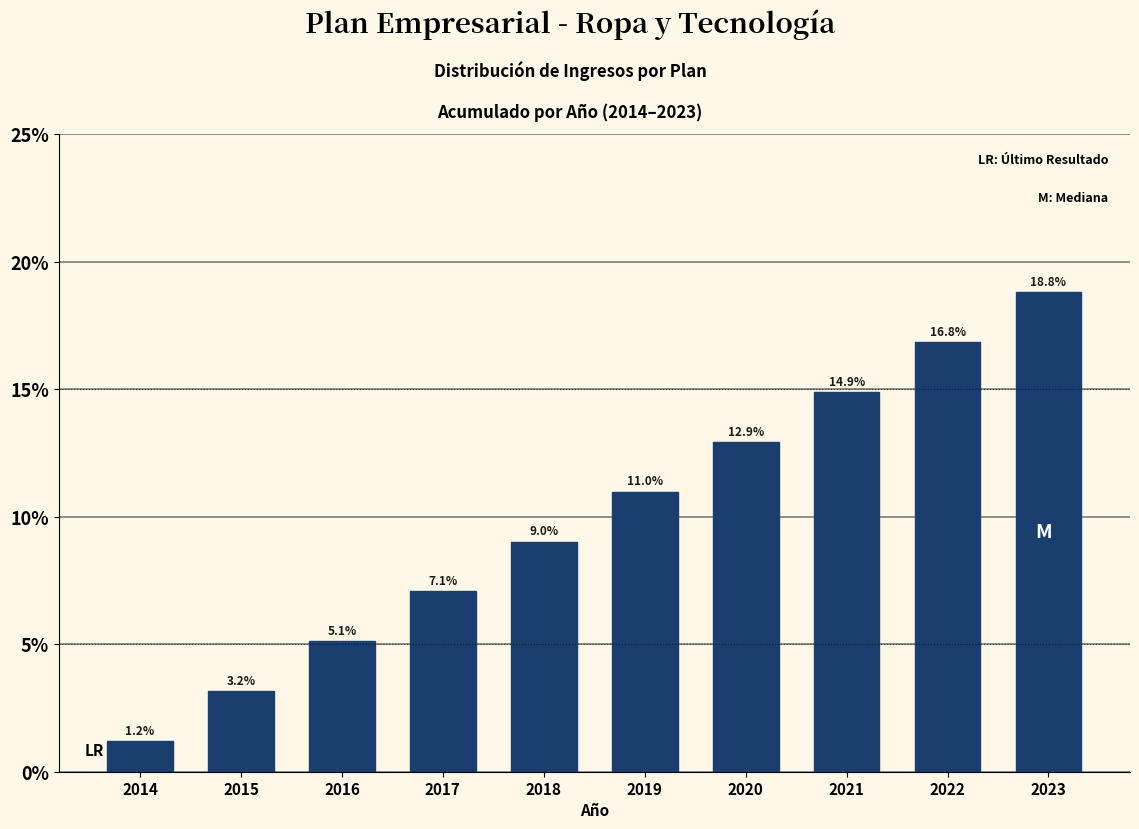

Reading left to right, transcribe all the data shown in this chart.

1.2	3.2	5.1	7.1	9.0	11.0	12.9	14.9	16.8	18.8